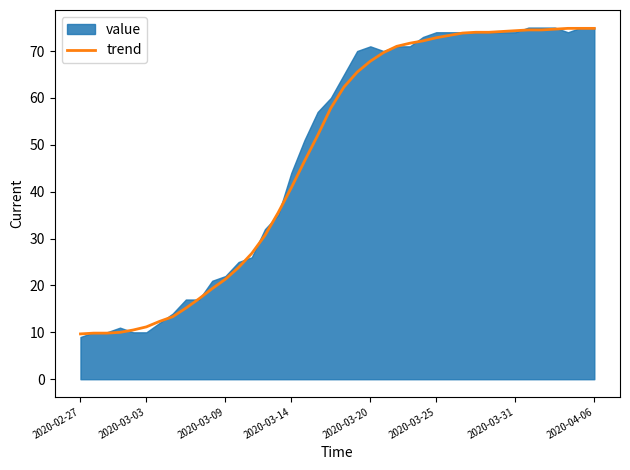

Is it true that the value at 29 is 17.5?

False